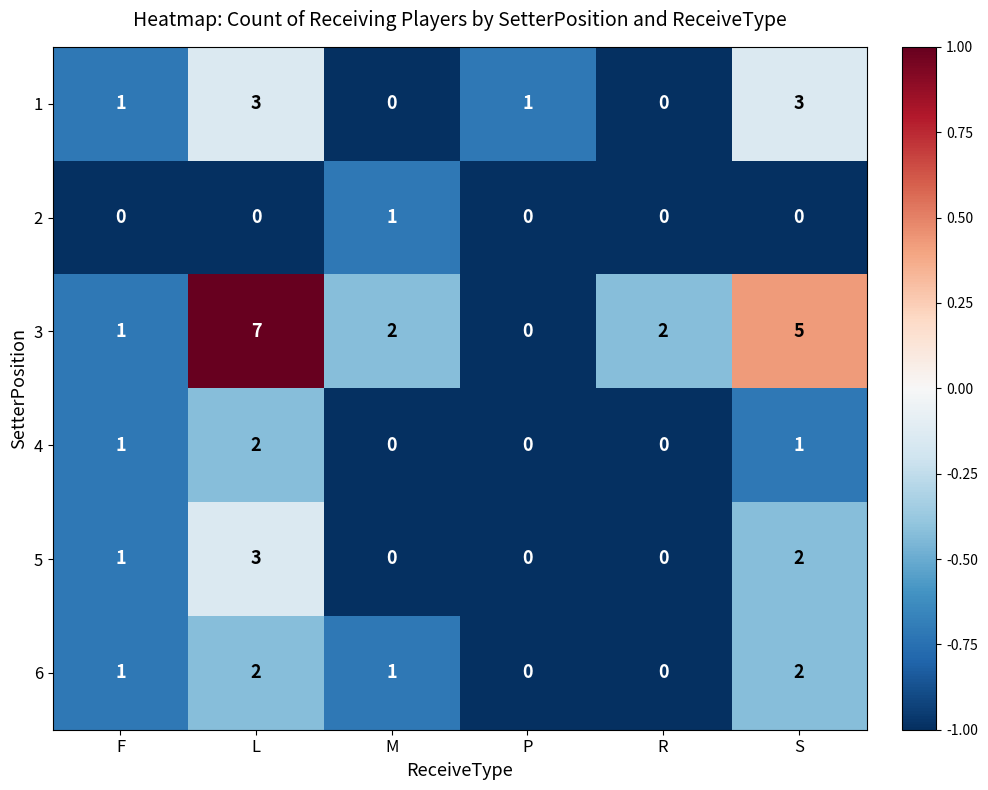

Is it true that 5 equals 0 at R?

True